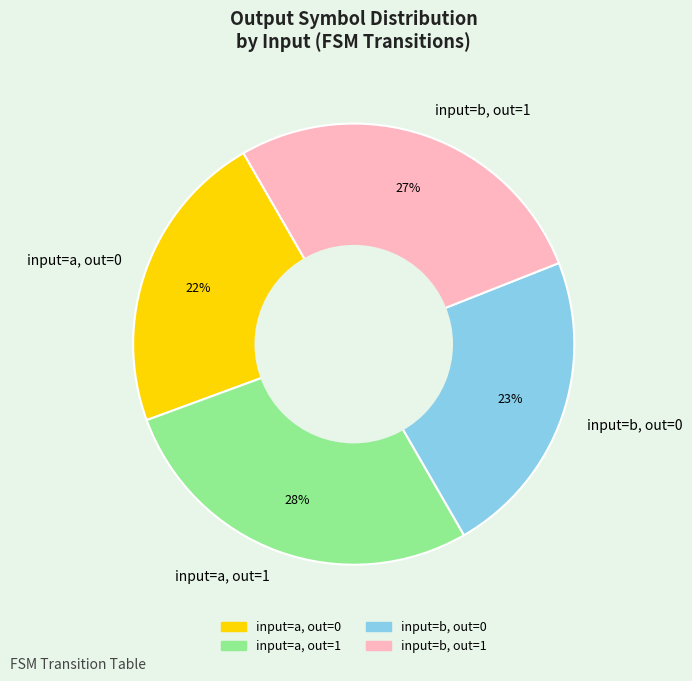

Approximately how many times larger is the value at input=b, out=1 compared to input=a, out=1?

1.0